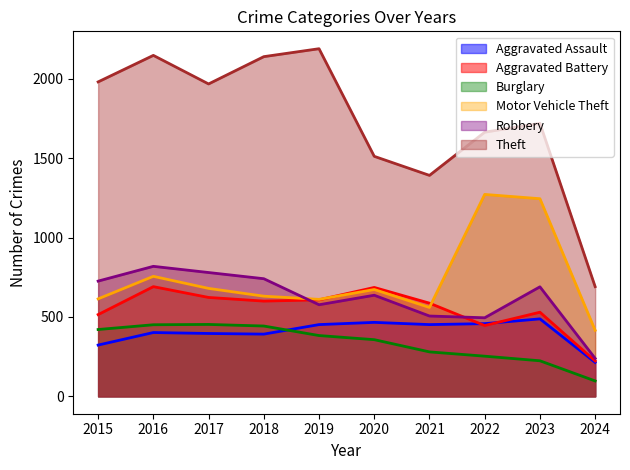

At which category does Aggravated Assault reach its first local peak?

2016